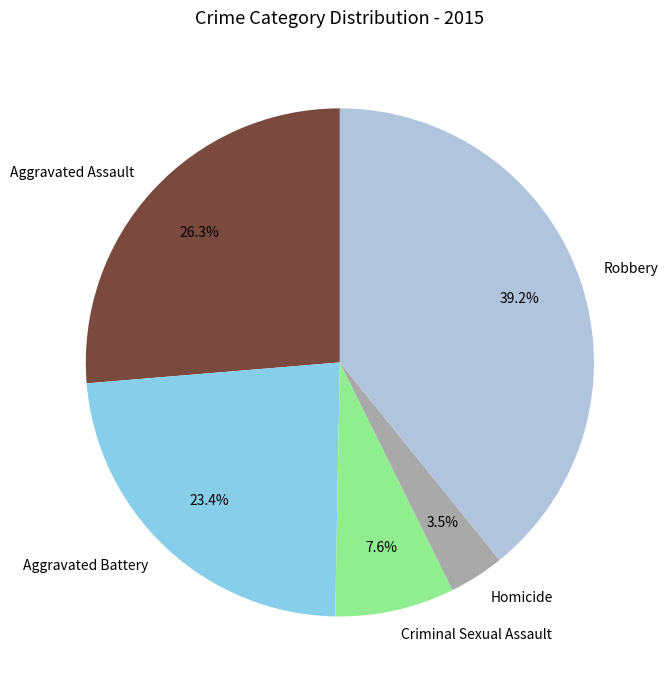

Which slice is the largest?

Robbery